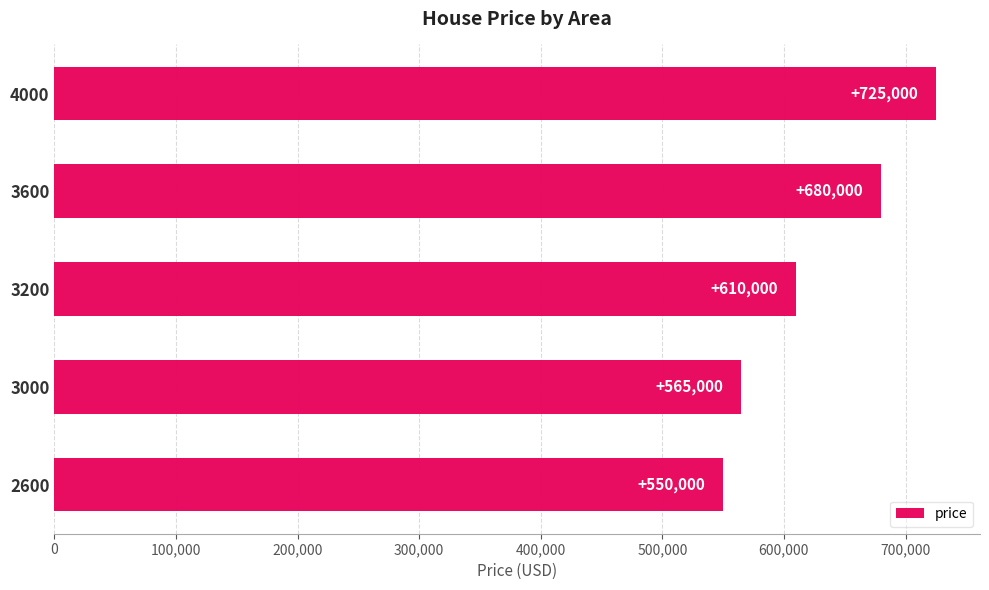

The chart shows a value of 550000 at 2600. True or false?

True